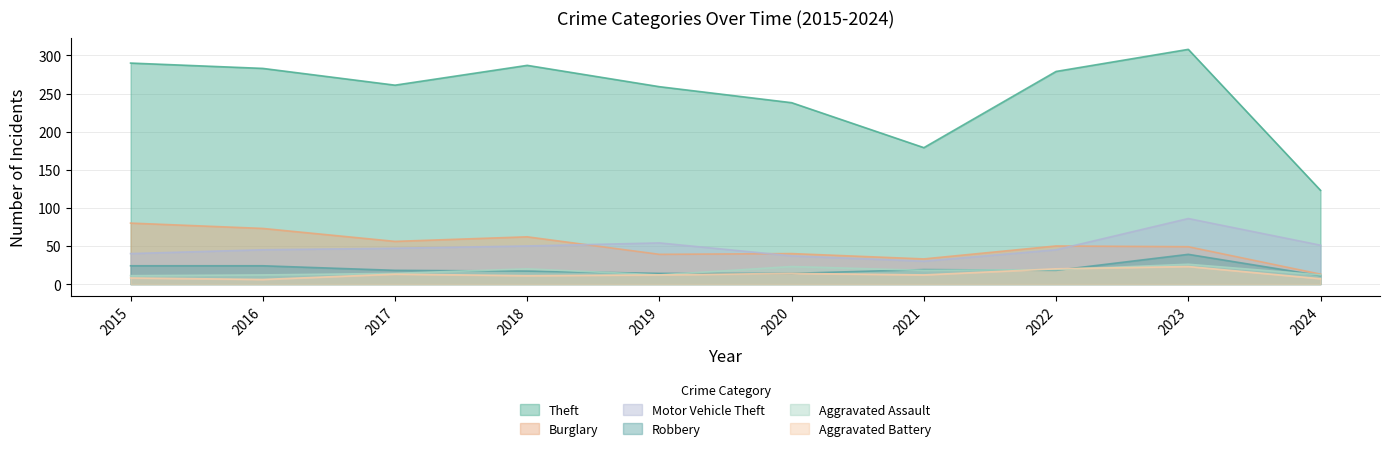

Rank the series at 2020 from lowest to highest value.

Robbery, Aggravated Battery, Aggravated Assault, Motor Vehicle Theft, Burglary, Theft